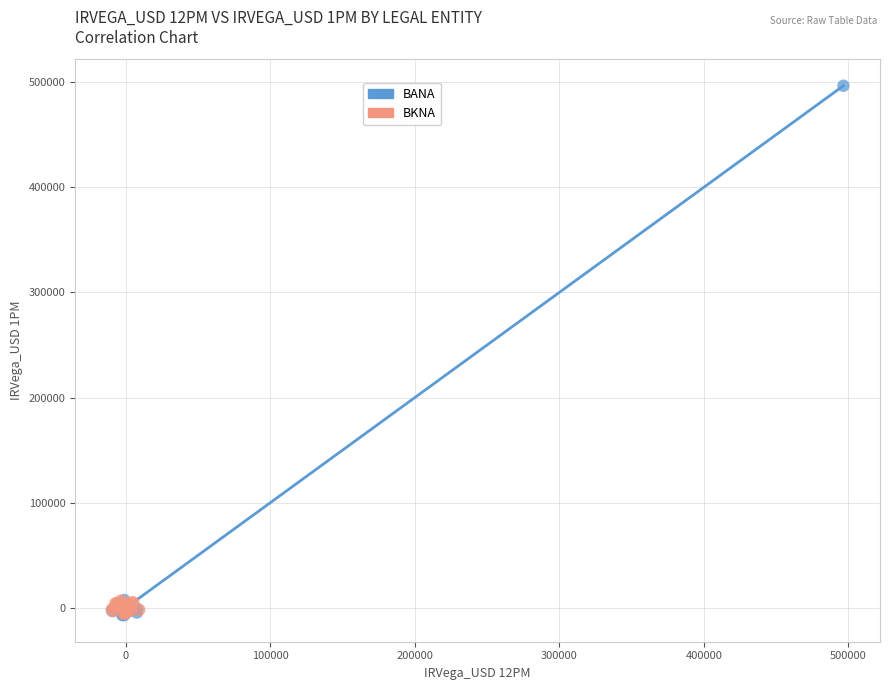

Which series has the largest Y range (max minus min)?

BANA